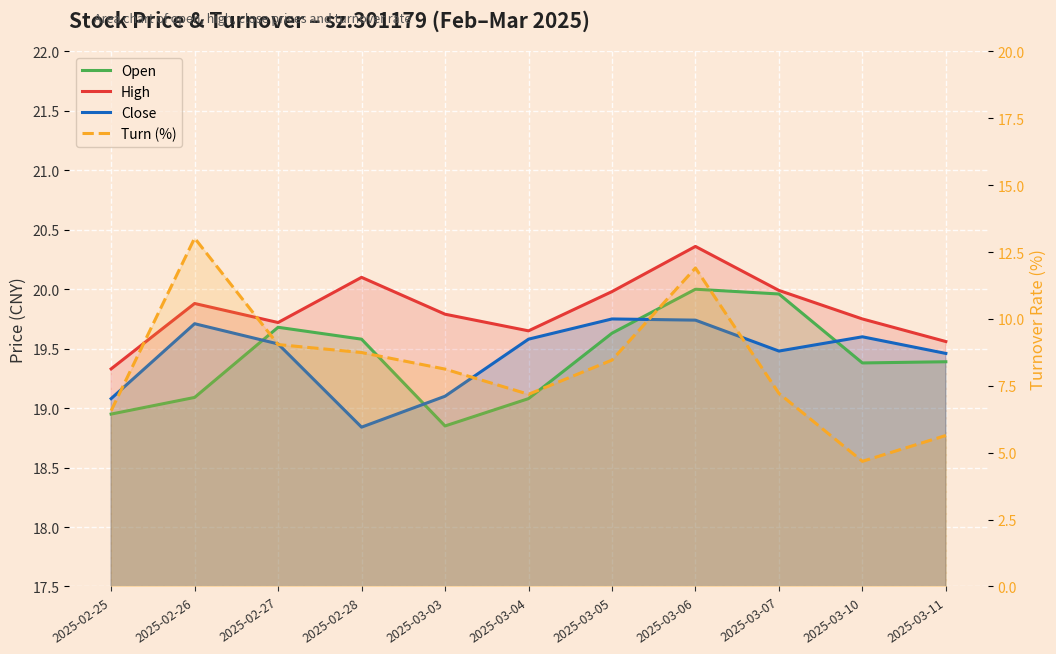

Which series has the largest range (max minus min)?

Turn (%)